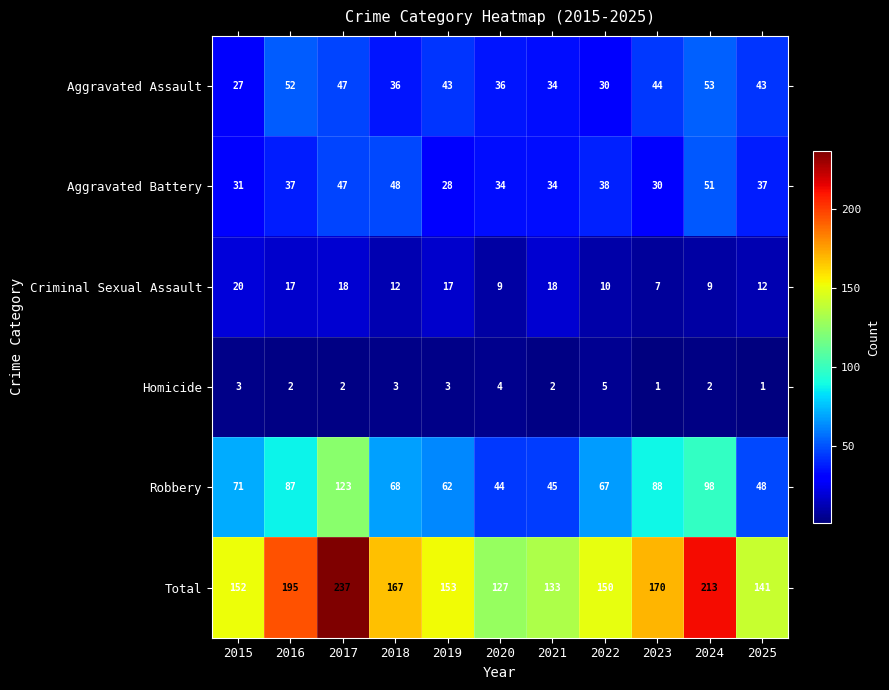

Rank the series at 2024 from highest to lowest value.

Total, Robbery, Aggravated Assault, Aggravated Battery, Criminal Sexual Assault, Homicide